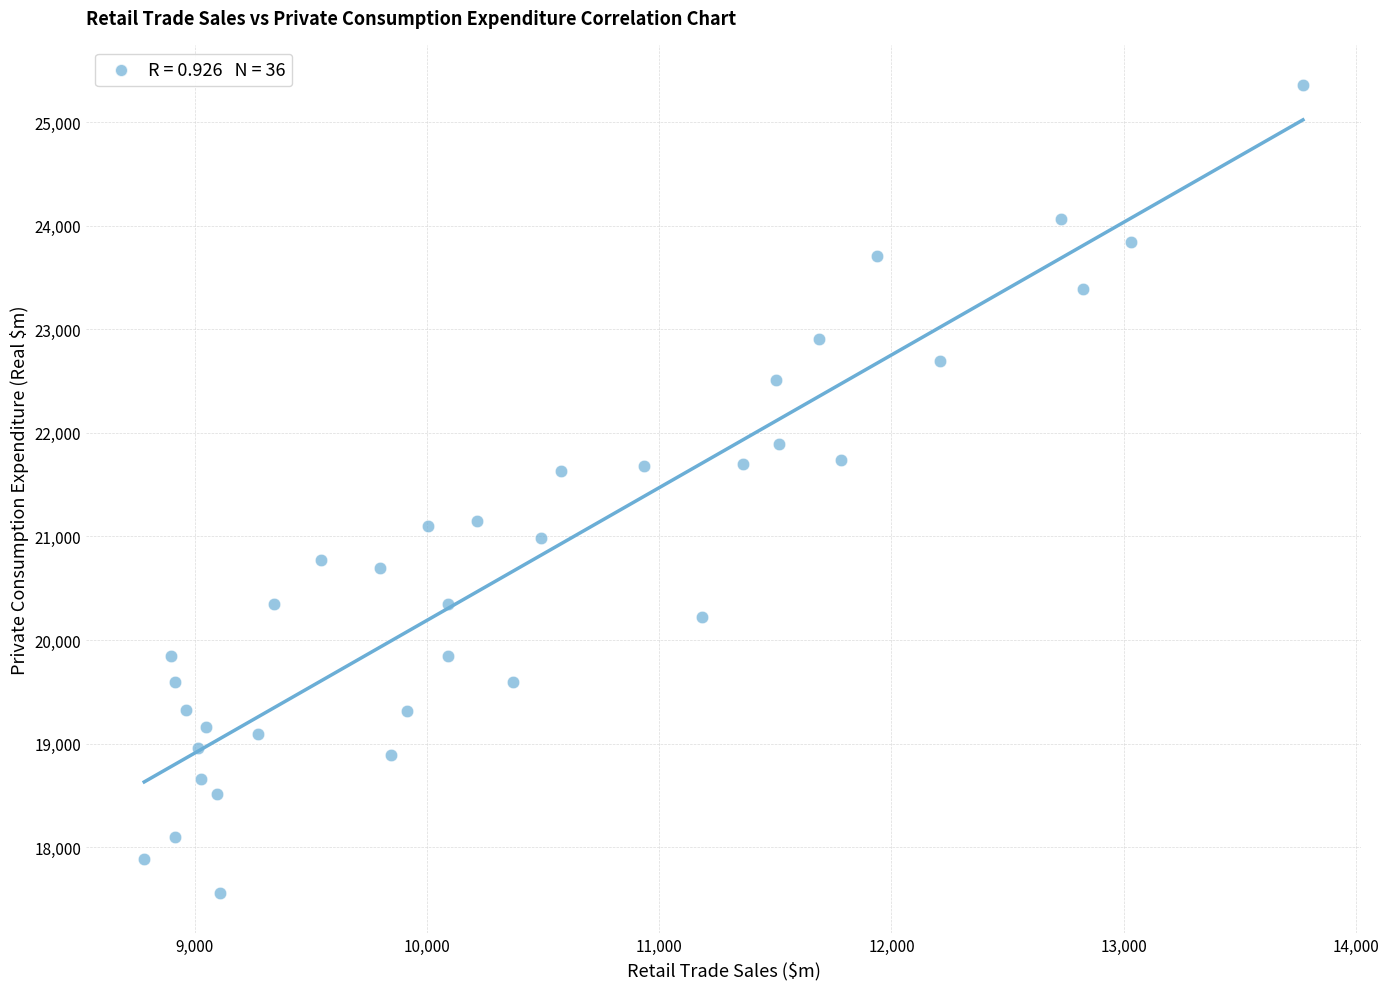

What is the range of Y values (max minus min)?

7794